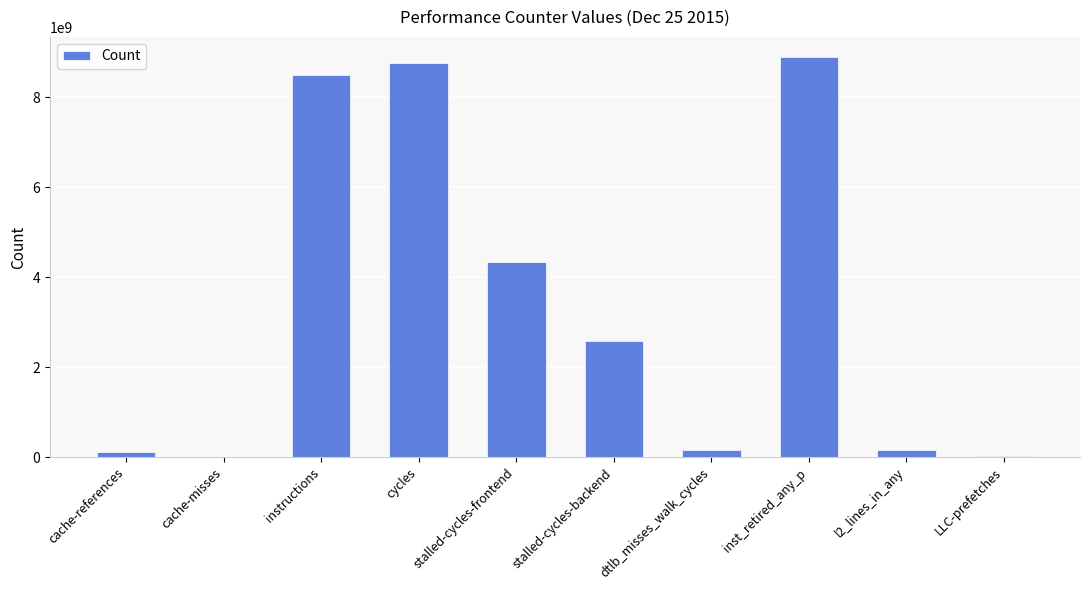

At which label is the value closest to 4453709446?

stalled-cycles-frontend